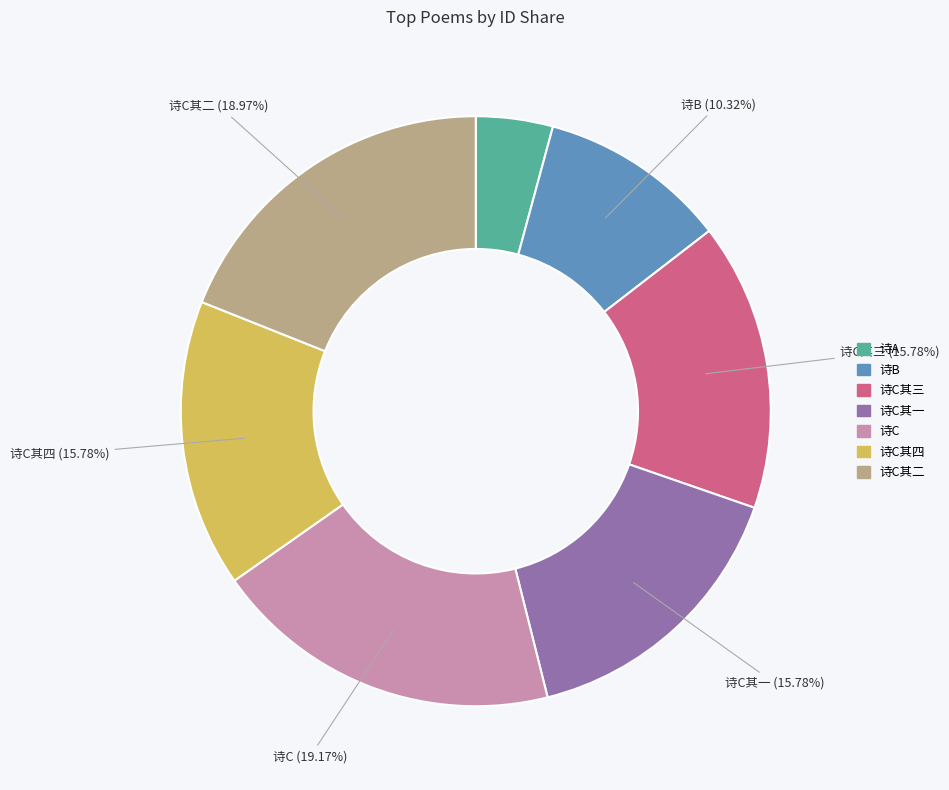

How many segments does this pie chart have?

7